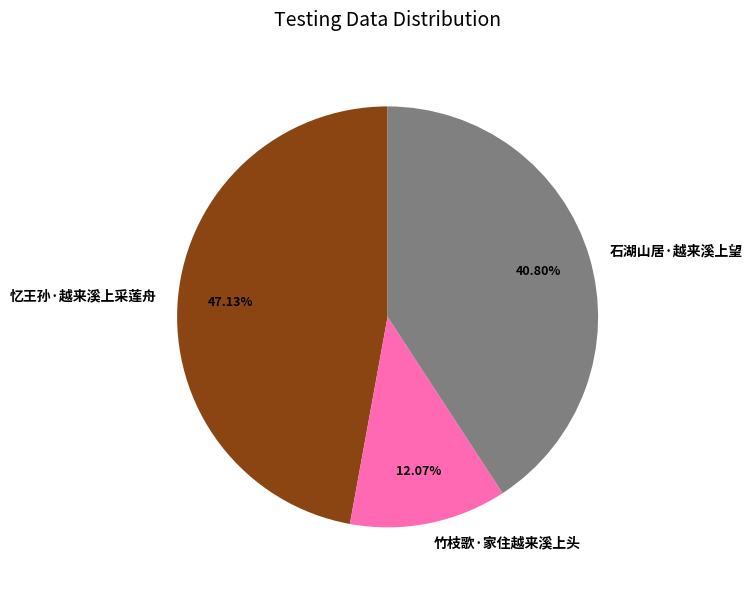

Which slice is the smallest?

竹枝歌·家住越来溪上头